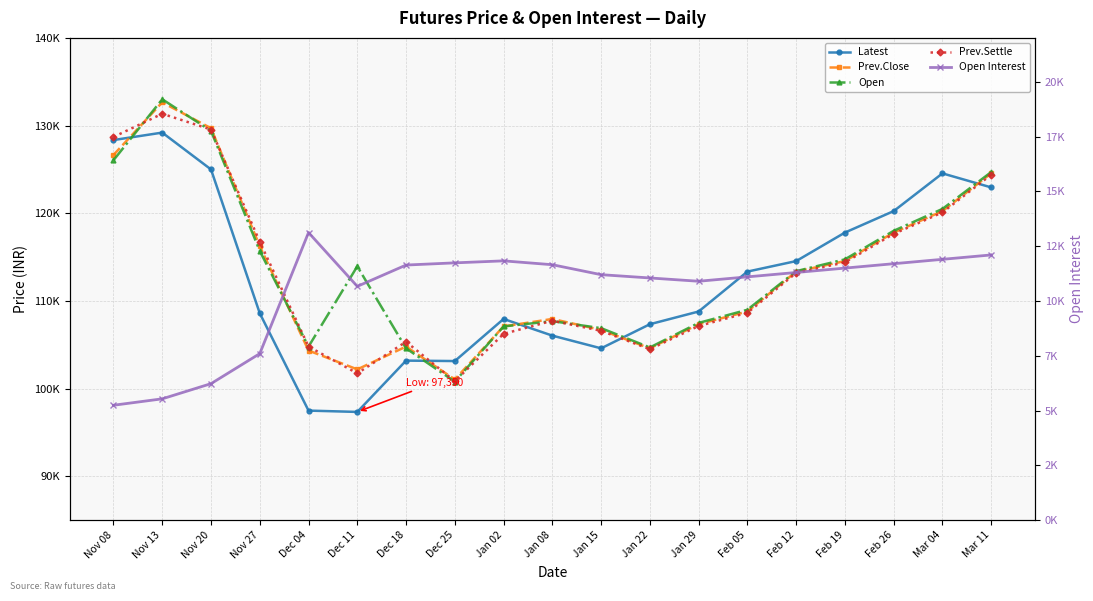

Which series changed the most between Dec 11 and Jan 08?

Latest